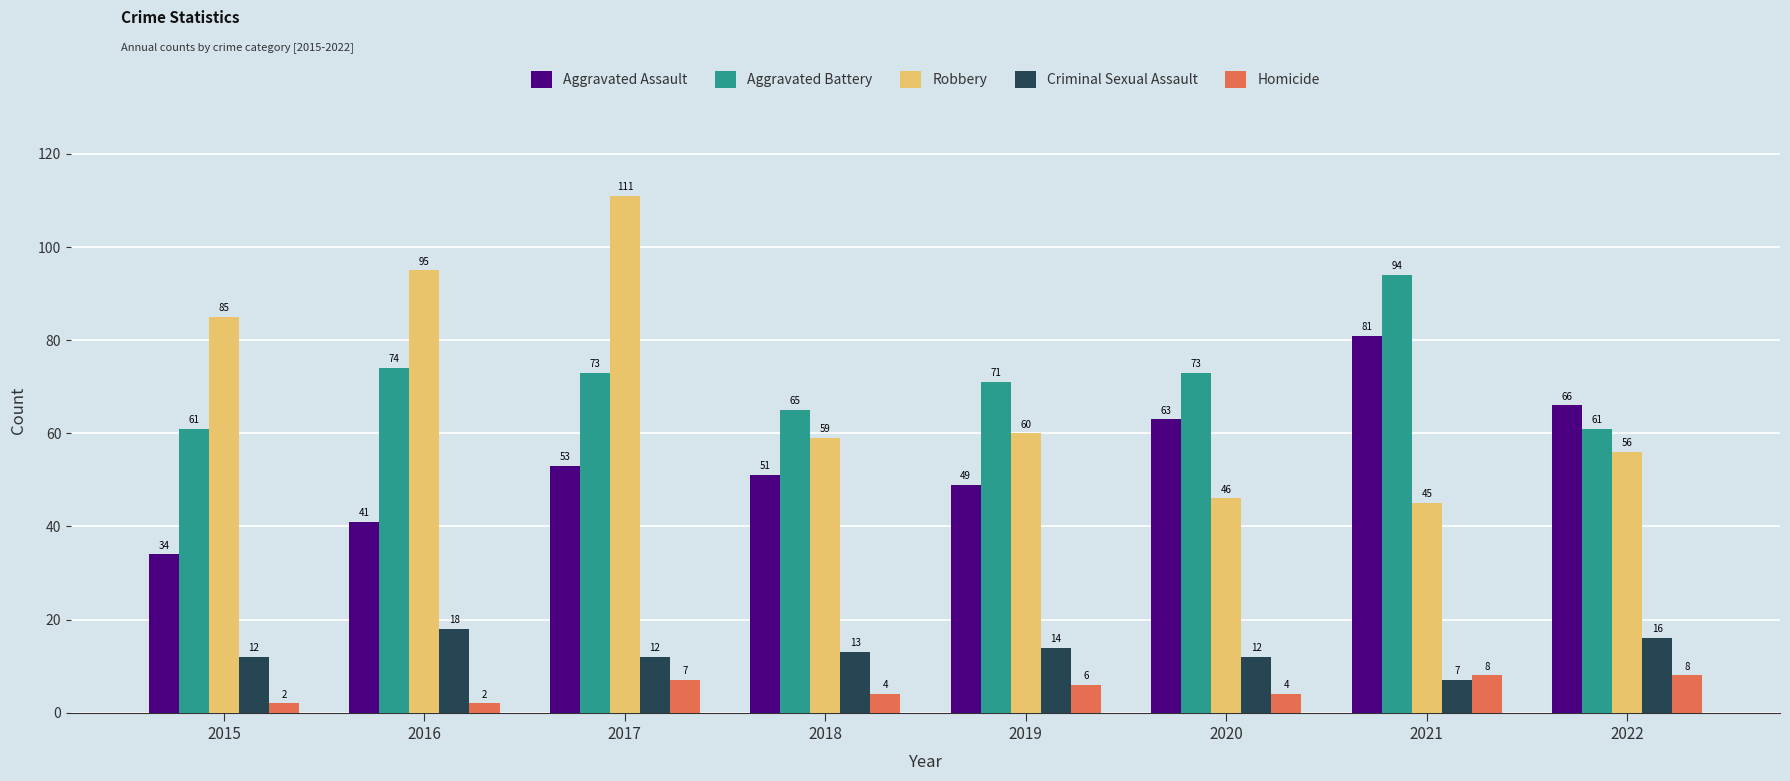

Are the bars horizontal?

No